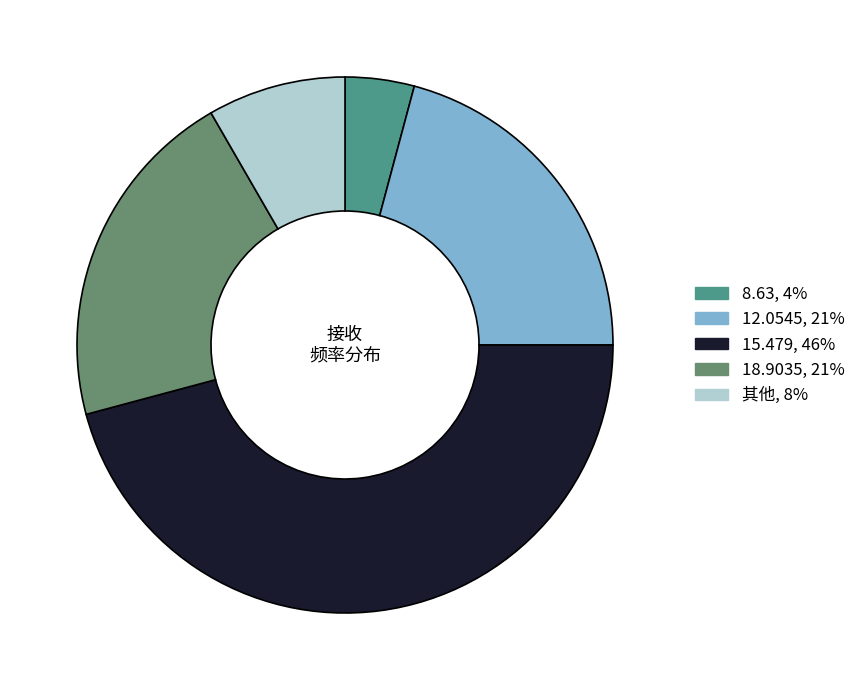

Count the number of slices in the pie.

5